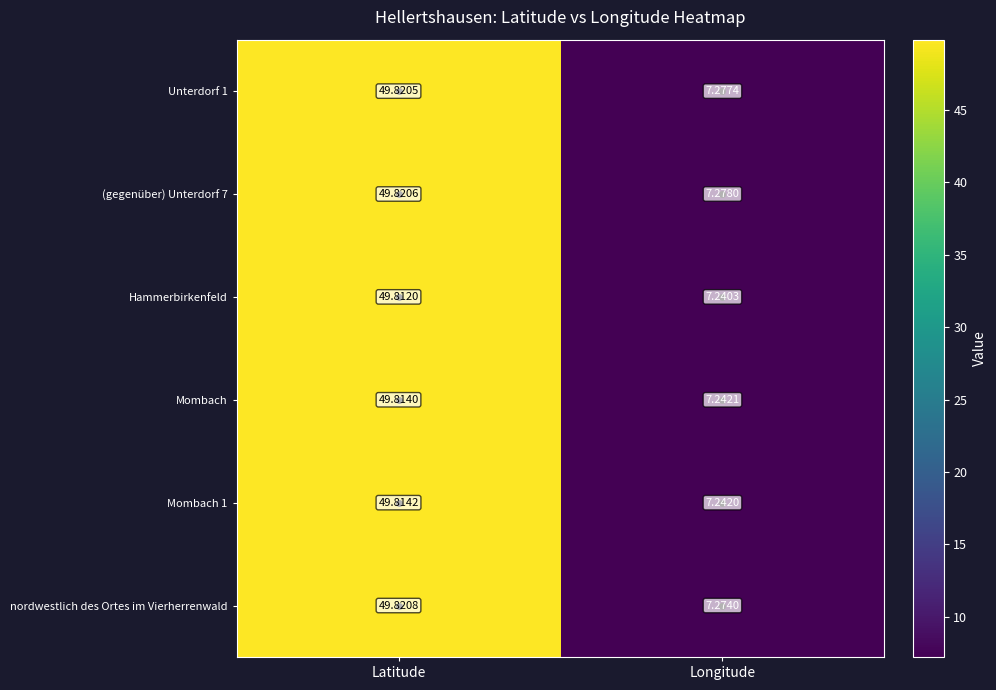

At how many categories does at least one series exceed 8?

1